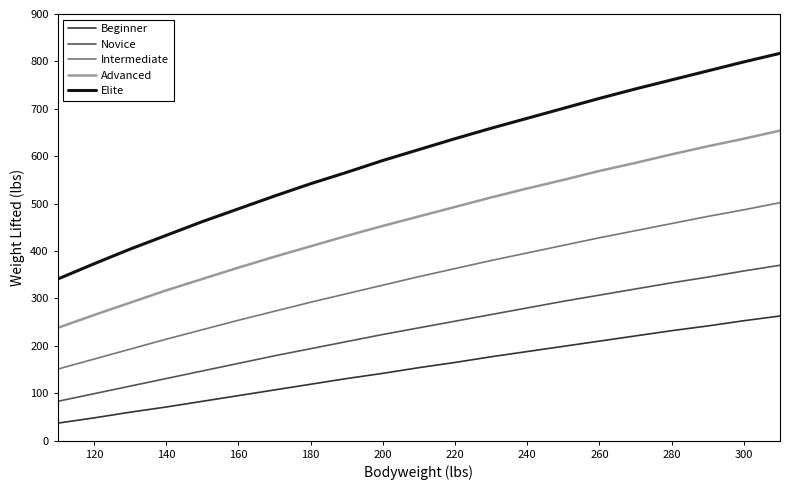

Which series has the widest spread of values?

Elite